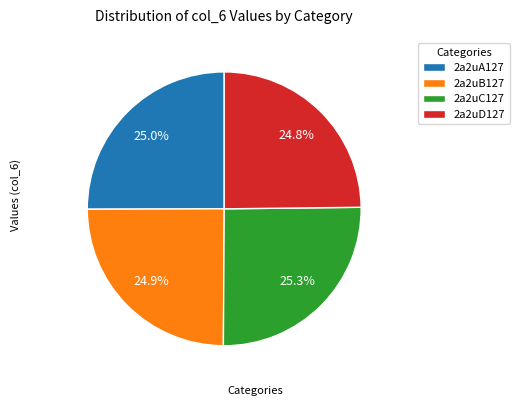

What is the total percentage of 2a2uC127 and 2a2uD127?

50.1%